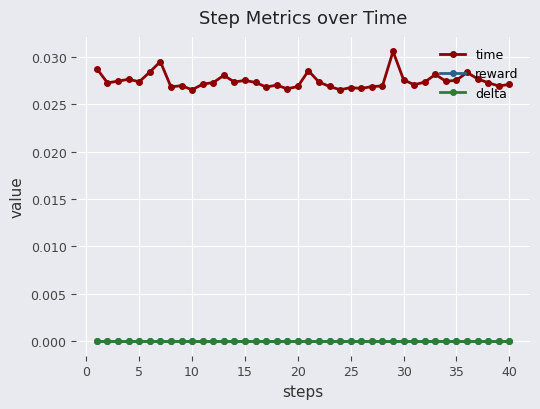

Is this an area chart (filled region under the line)?

No